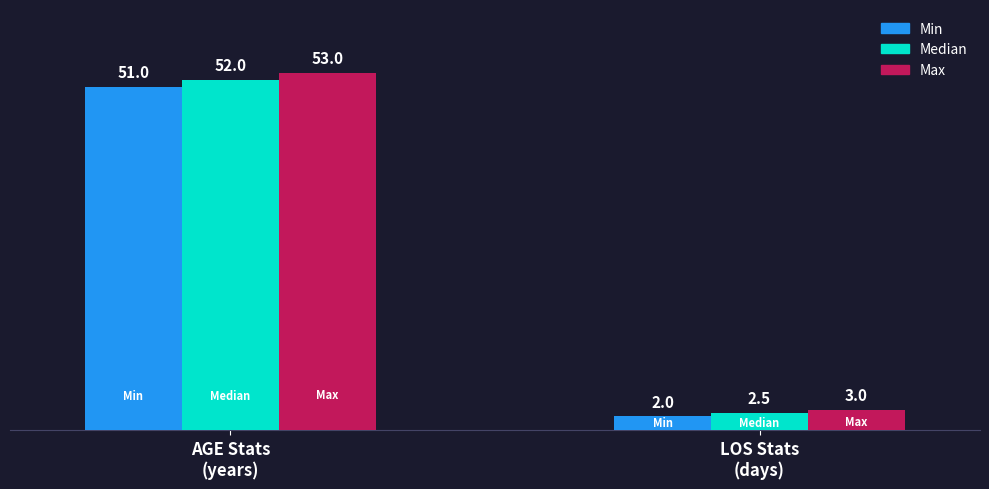

Which series has the largest range (max minus min)?

Max